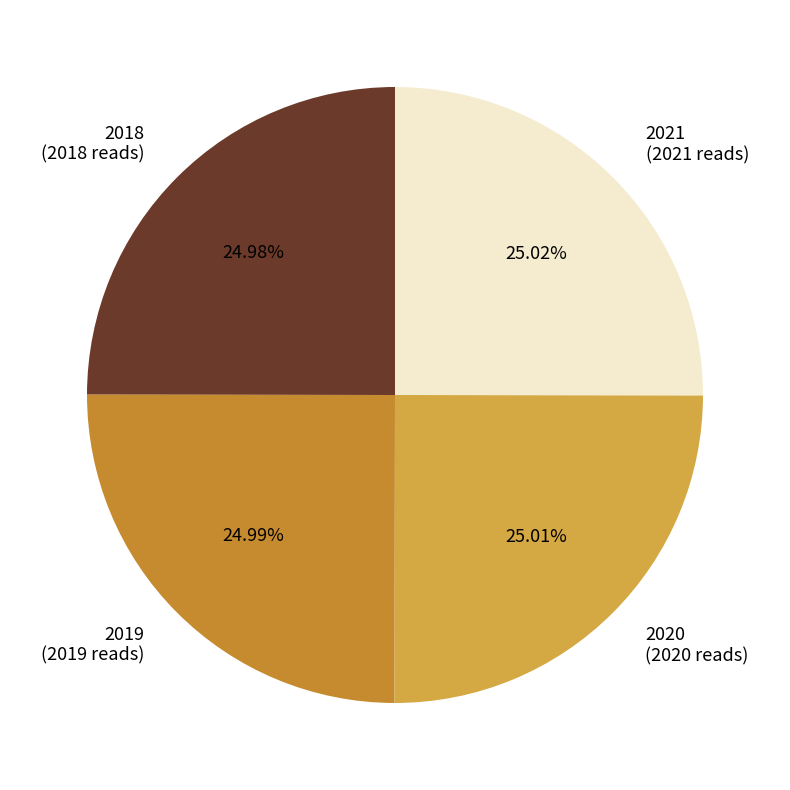

Is it true that 2018 is 25% of the pie?

True